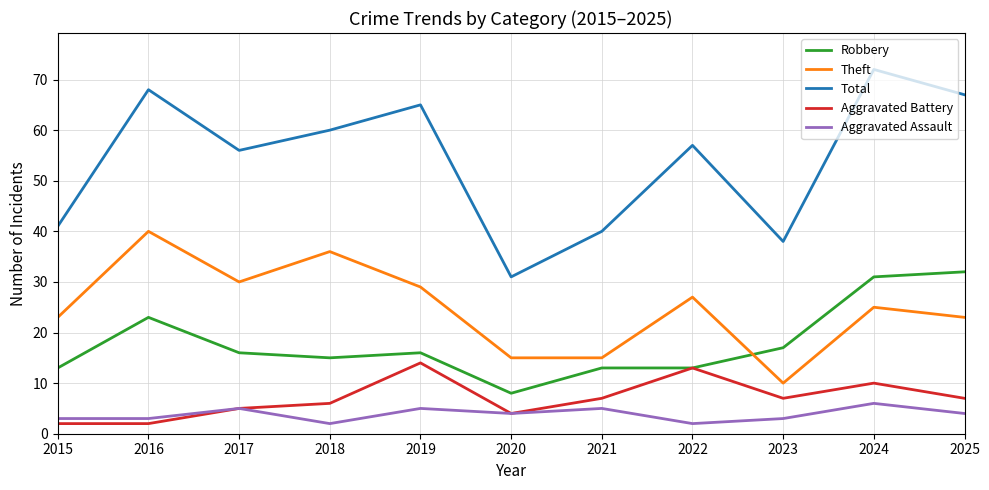

True or false: Aggravated Battery has more than 0 points higher than both neighbors.

True